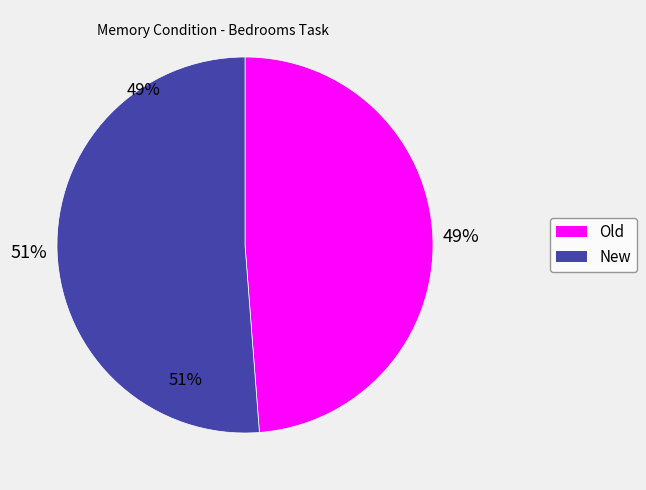

Is there any slice that represents more than half of the pie?

Yes